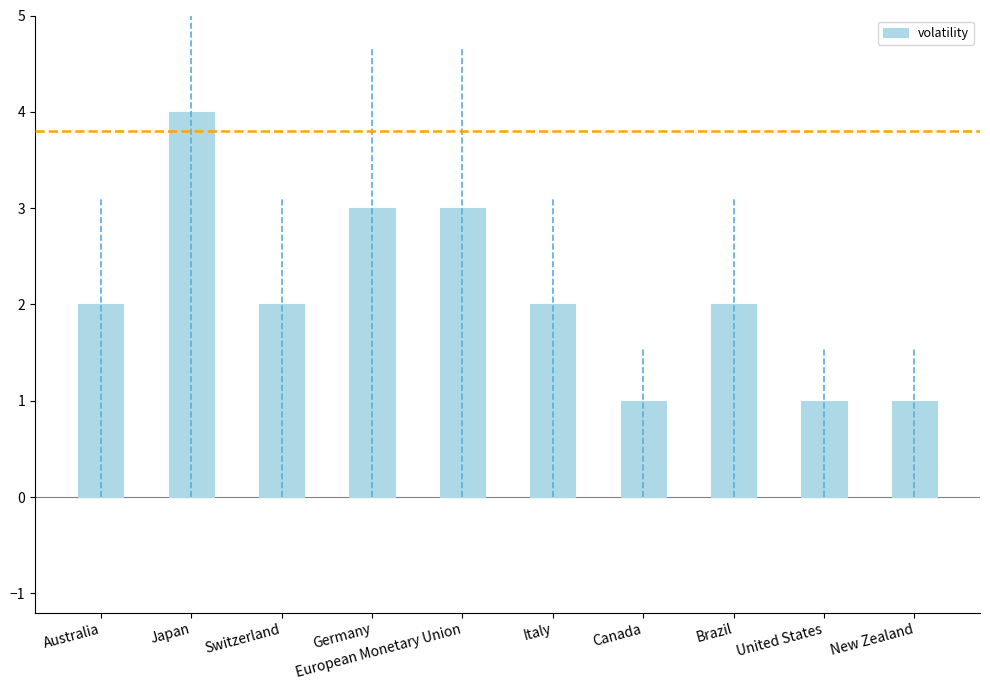

Count the number of data series in this chart.

1